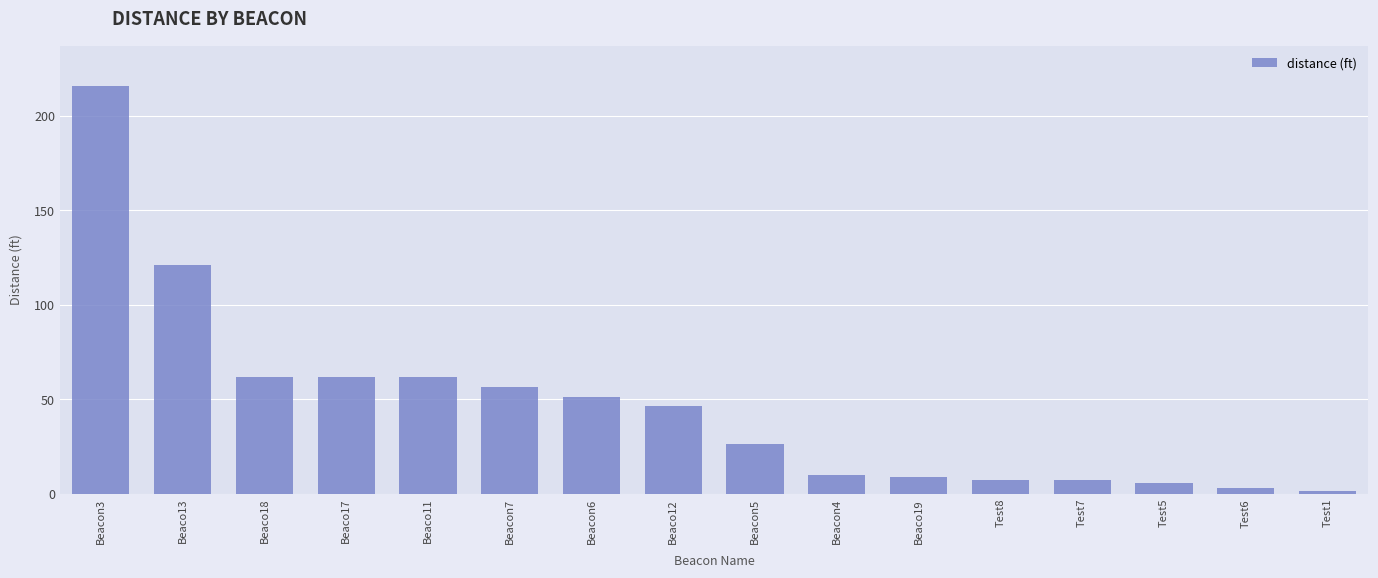

What is the change in value from Beaco11 to Beaco19?

-52.9